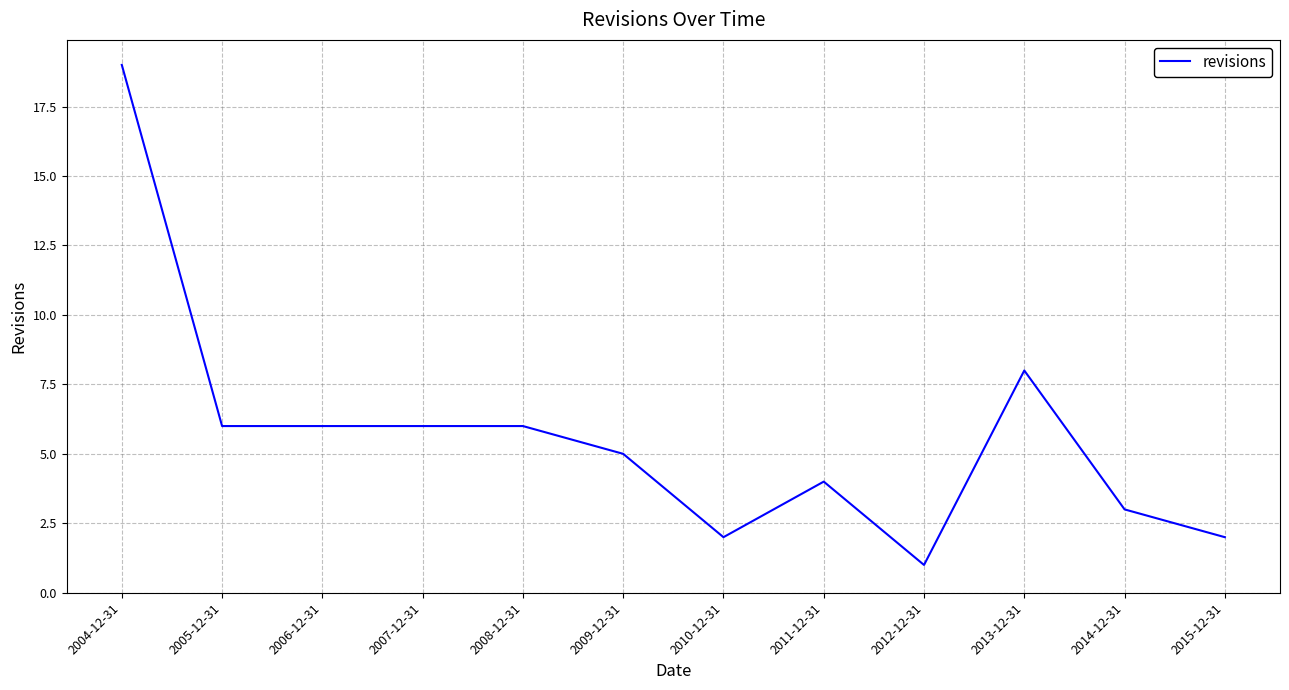

What is the sum of all values?

68